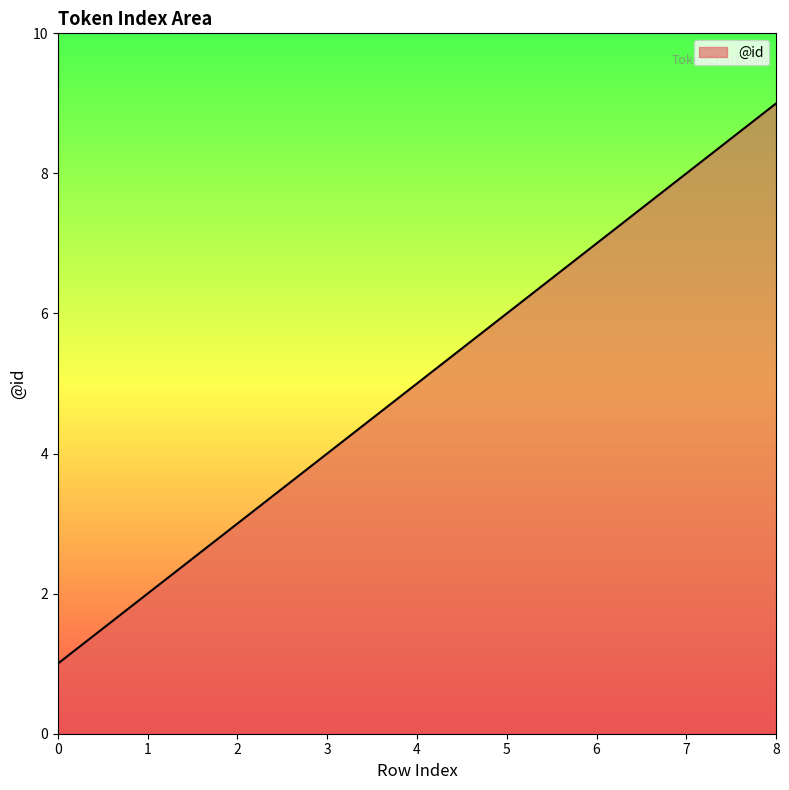

The chart shows a value of 3 at 2. True or false?

True